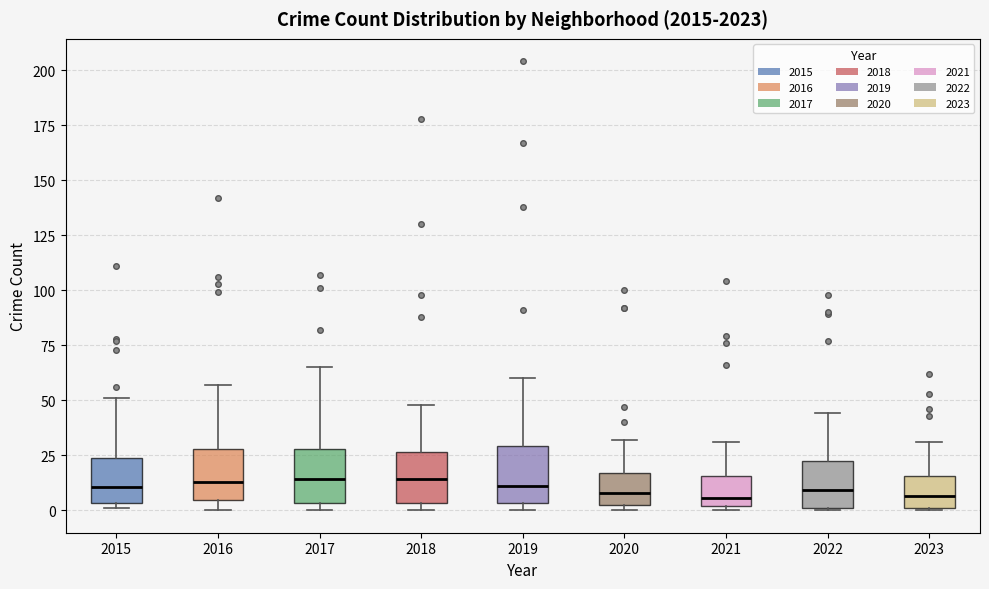

Where does the upper whisker of the box at x = 2019 end on the y-axis? The values are not printed on the chart, so give them approximately, as read against the axis.

60